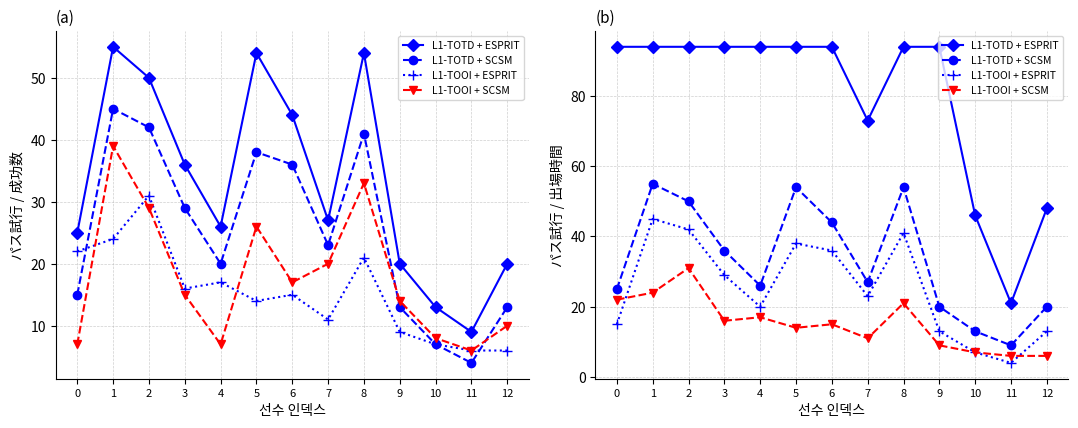

Which has a higher value, 7 or 5?

5